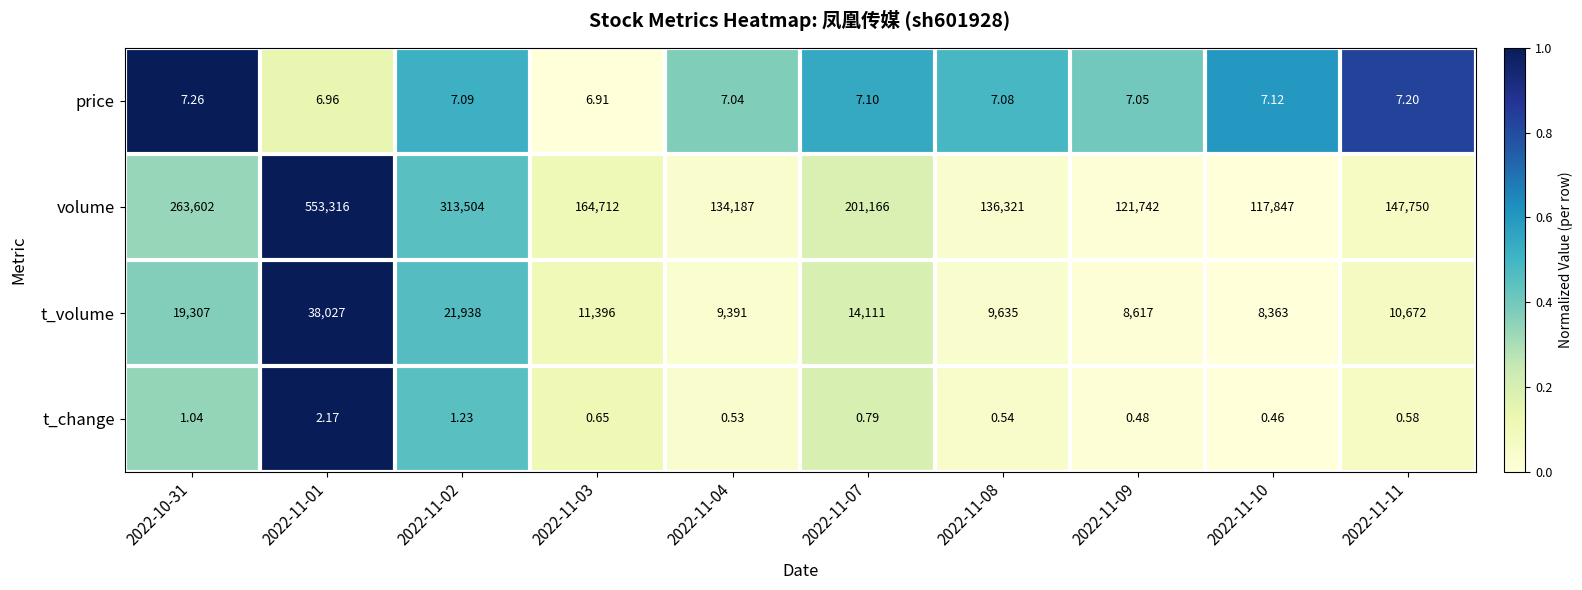

List the series in order of their peak value, lowest first.

t_change, price, t_volume, volume